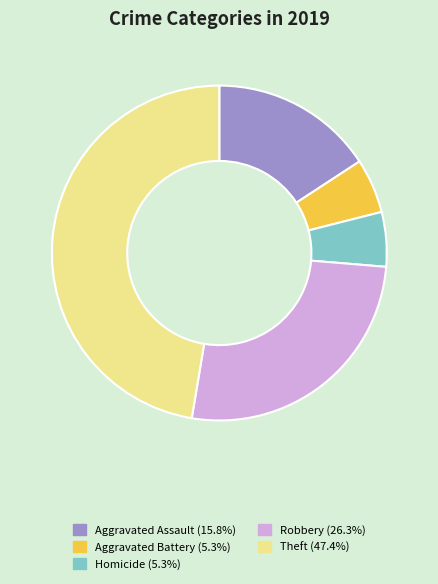

Does any single category account for the majority?

No